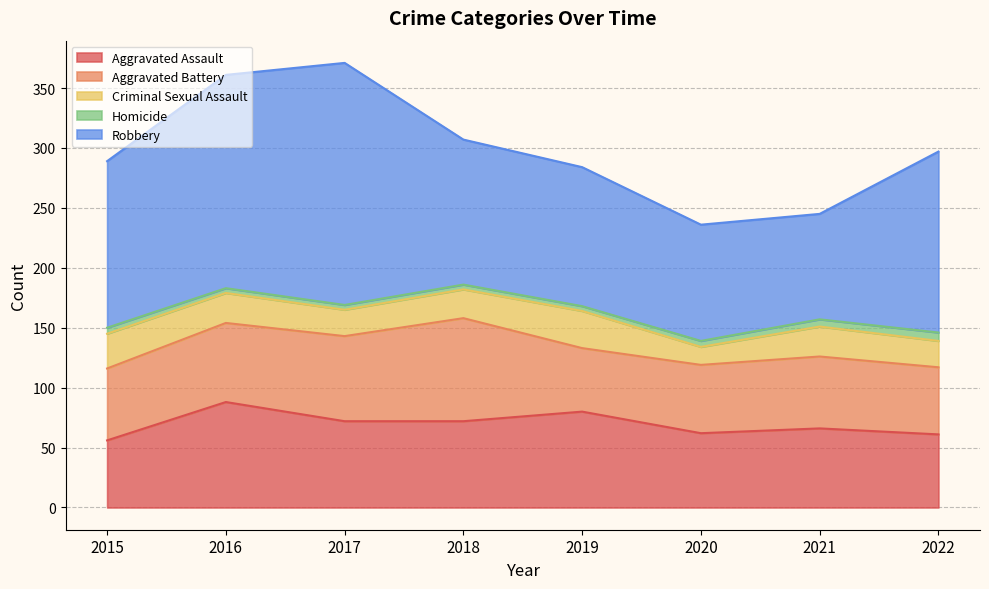

Which series has the largest total across all categories?

Robbery